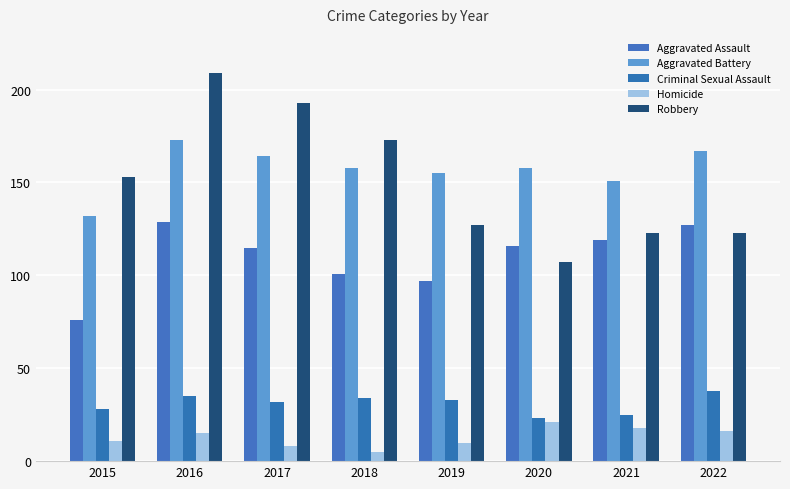

What is the difference between the Homicide values at 2019 and 2021?

8